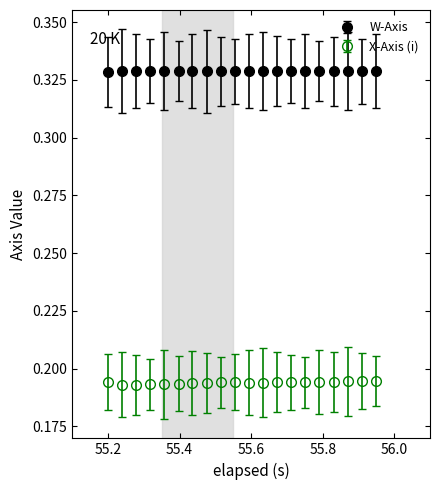

Count the W-Axis values in the range 0 to 1.

20